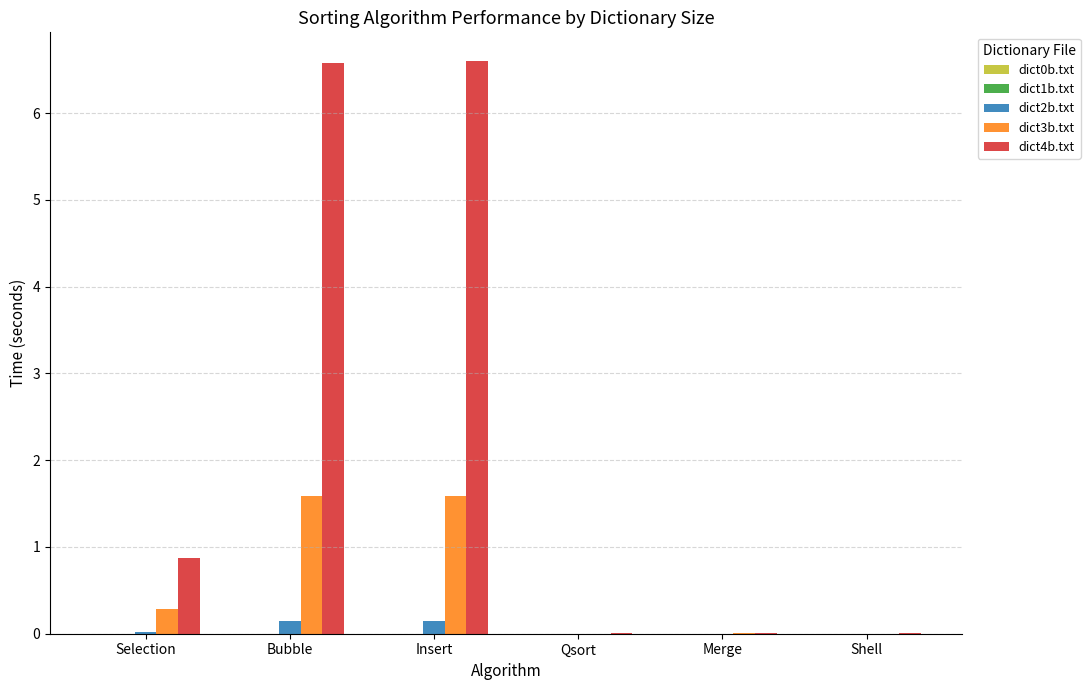

The dict3b.txt series shows 1.6 at Bubble. True or false?

True